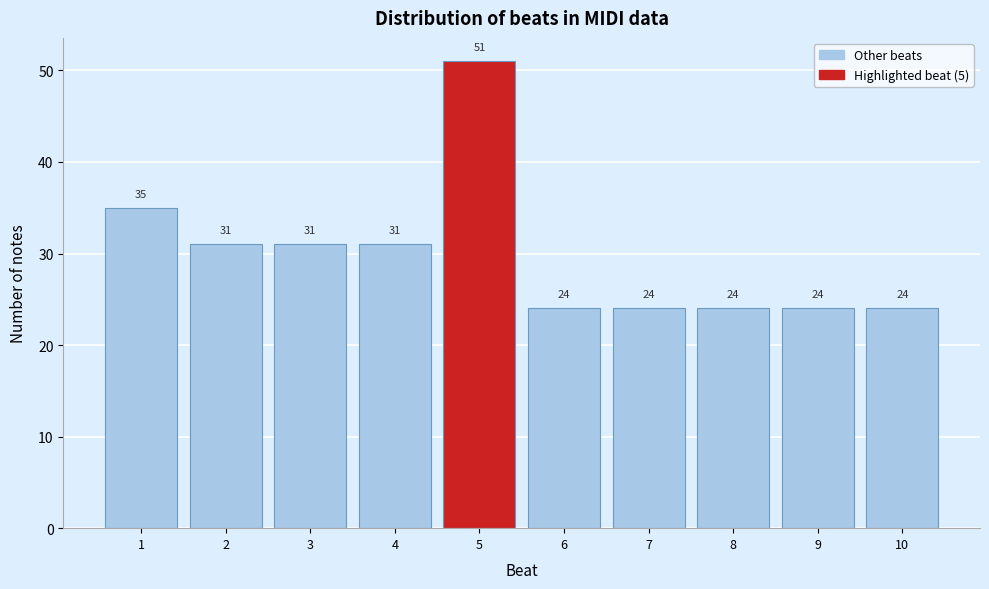

Reading left to right, extract all data points from this chart.

35	31	31	31	51	24	24	24	24	24